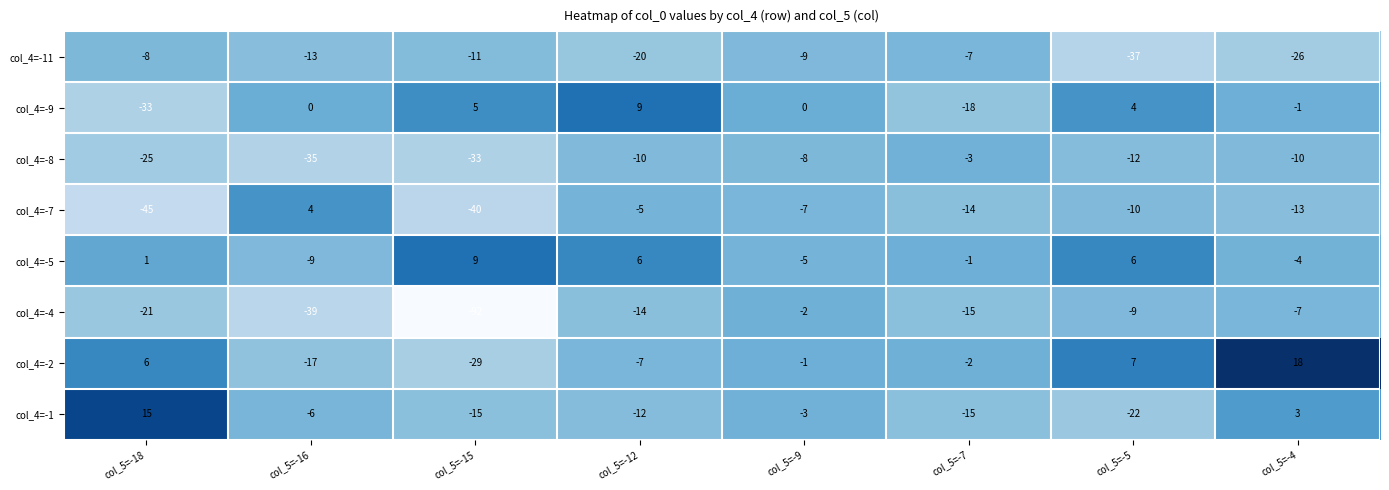

What is the difference between the maximum and minimum values in the col_4=-4 series?

90